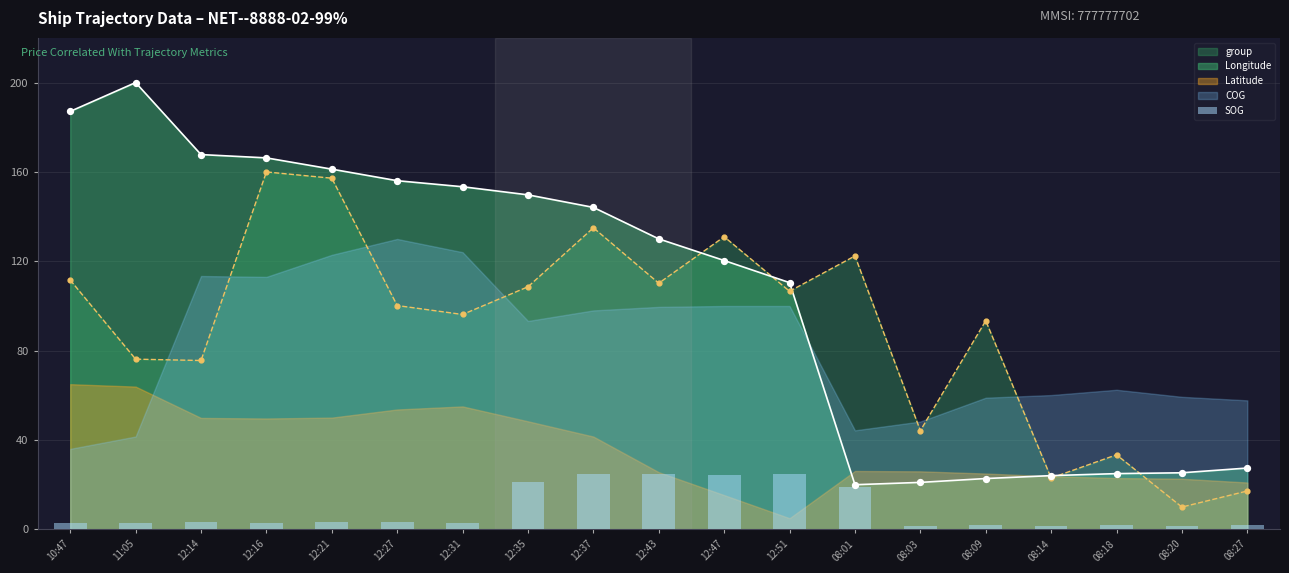

The group series shows 126.1 at 08:09. True or false?

False